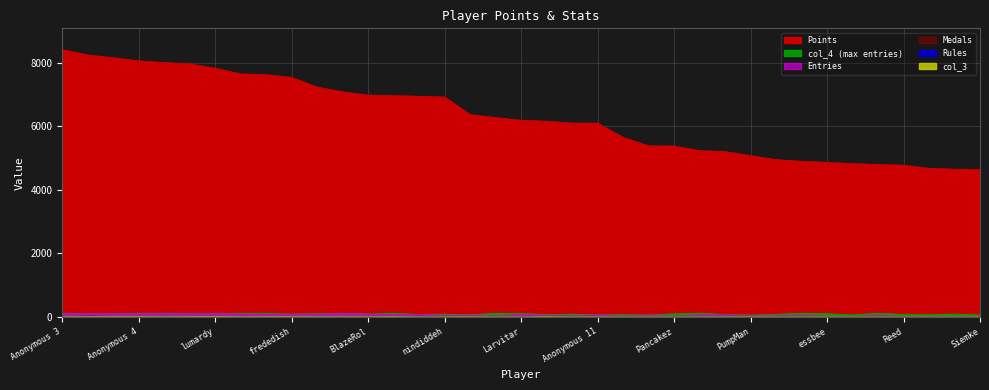

At which label does Points reach its minimum?

Siemke